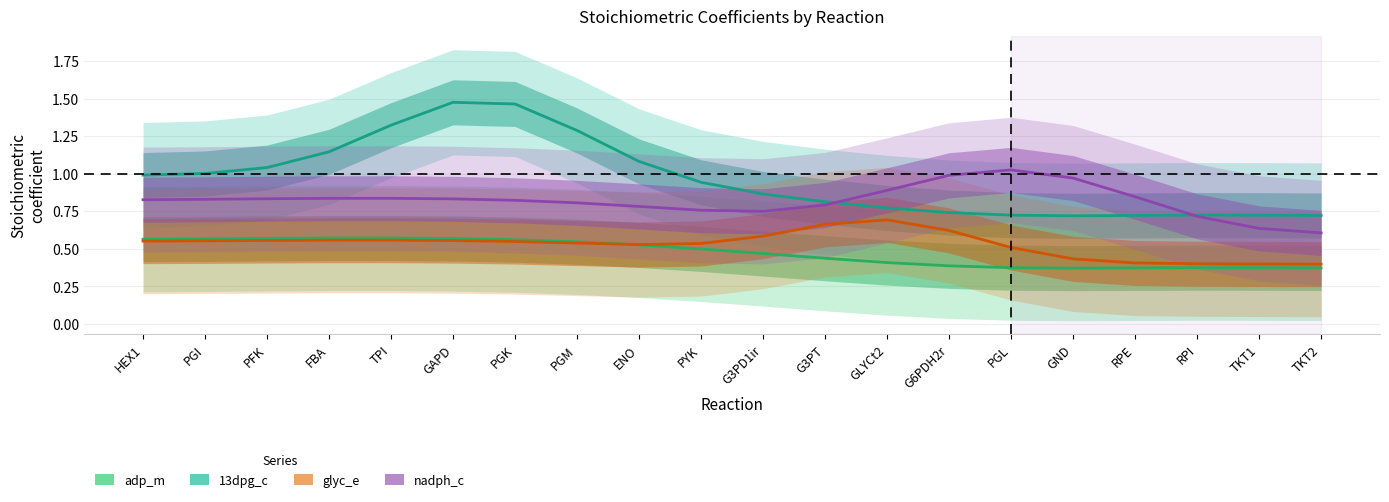

What position from the left is PGL?

15